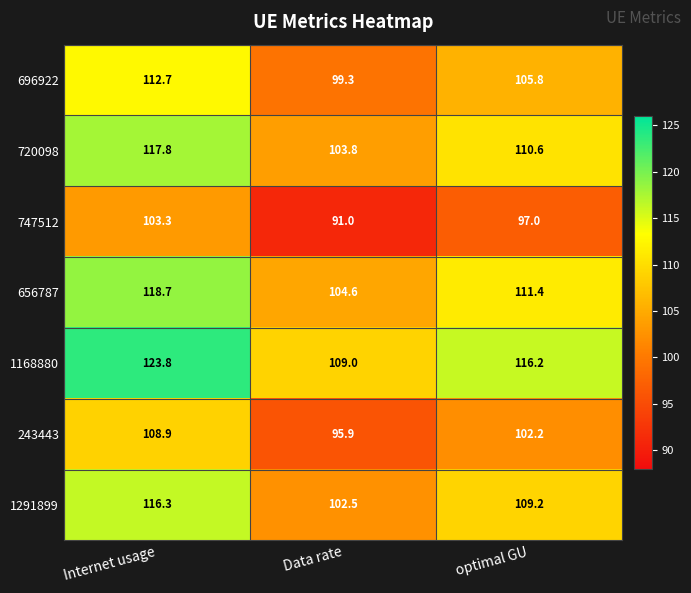

Where is 720098 nearest to the value 110?

optimal GU